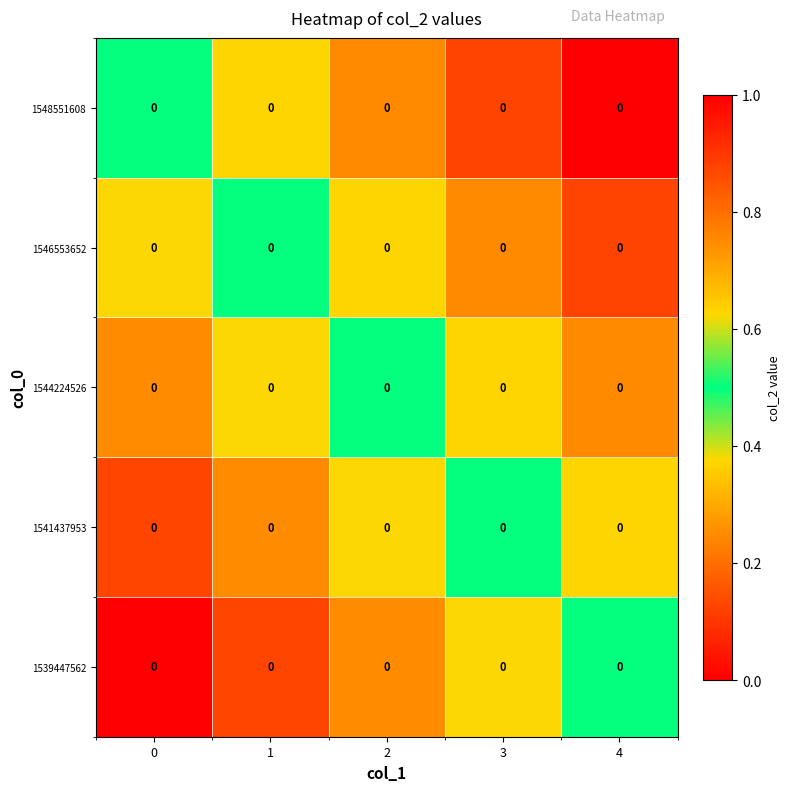

Count the 1544224526 values in the range 0 to 1.

5